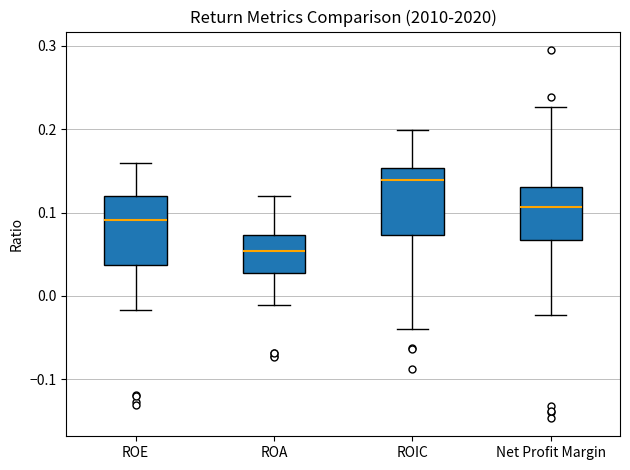

Where does the upper whisker of the box for ROIC end on the y-axis? The values are not printed on the chart, so give them approximately, as read against the axis.

0.20